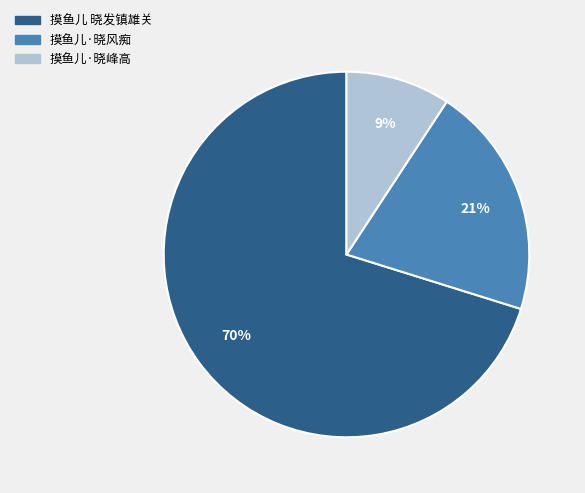

Do 摸鱼儿·晓风痴 and 摸鱼儿·晓峰高 together represent more than half of the pie?

No